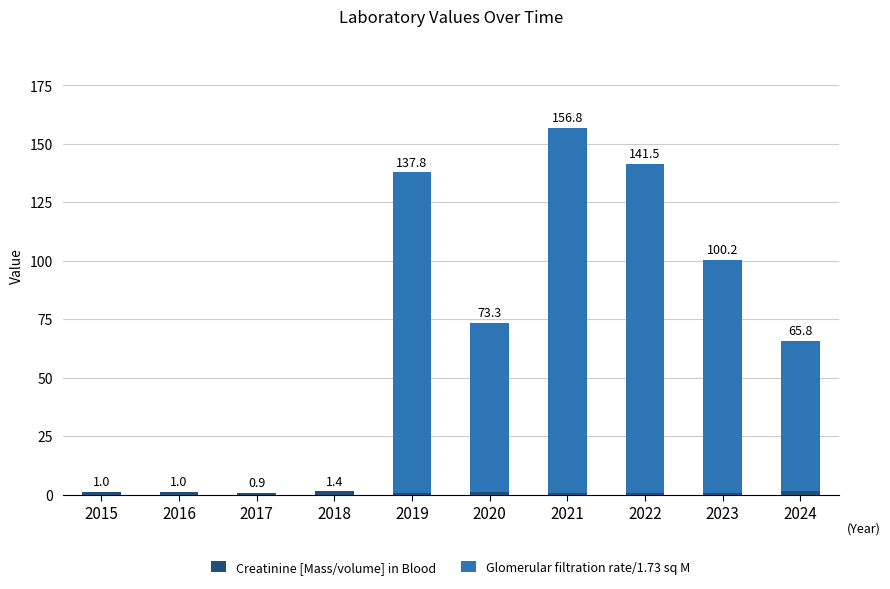

Are the bars horizontal?

No